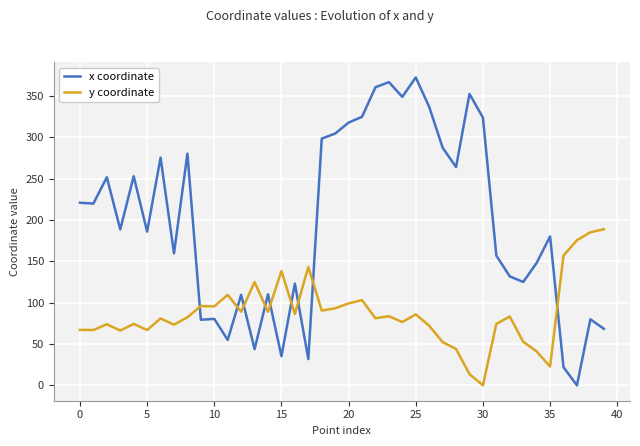

True or false: y coordinate and x coordinate intersect in this chart.

True